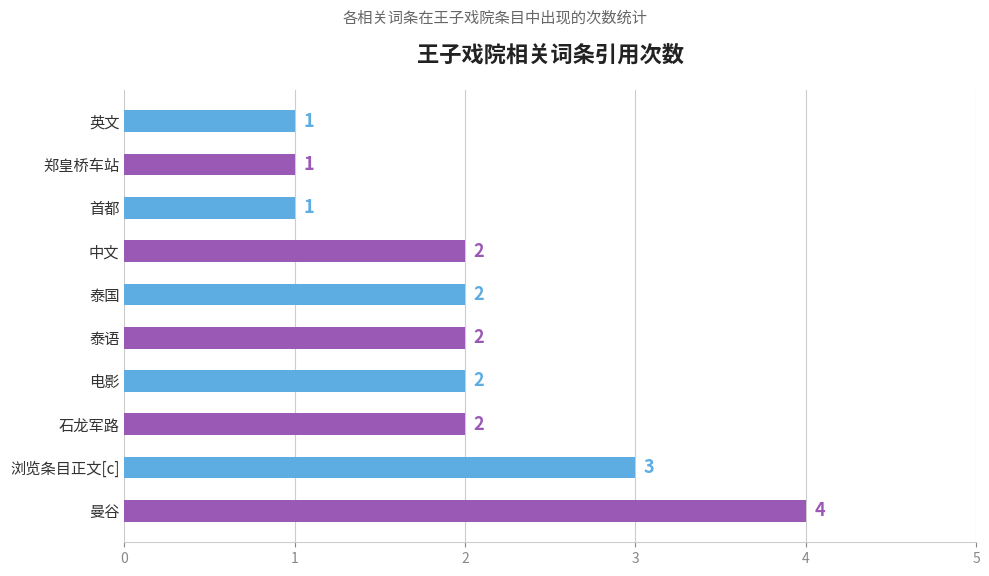

Are the bars grouped side by side (vs. stacked)?

No